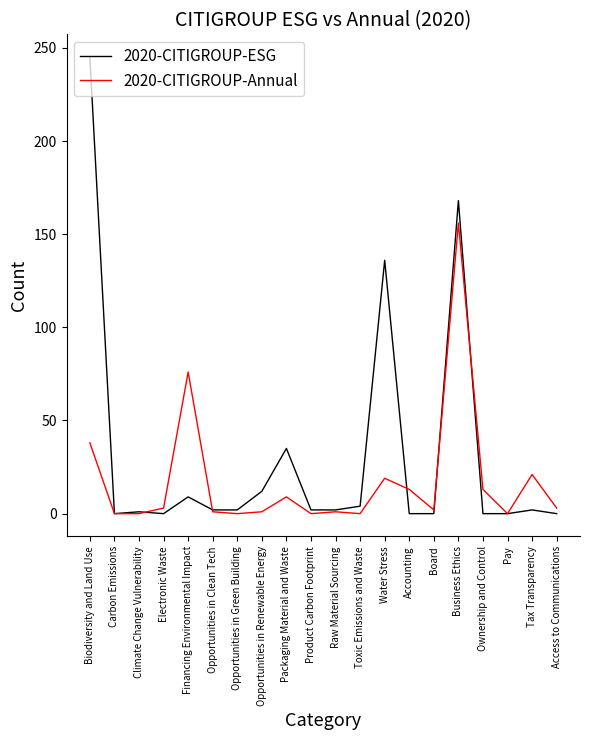

Rank the series by their maximum value, from highest to lowest.

2020-CITIGROUP-ESG, 2020-CITIGROUP-Annual